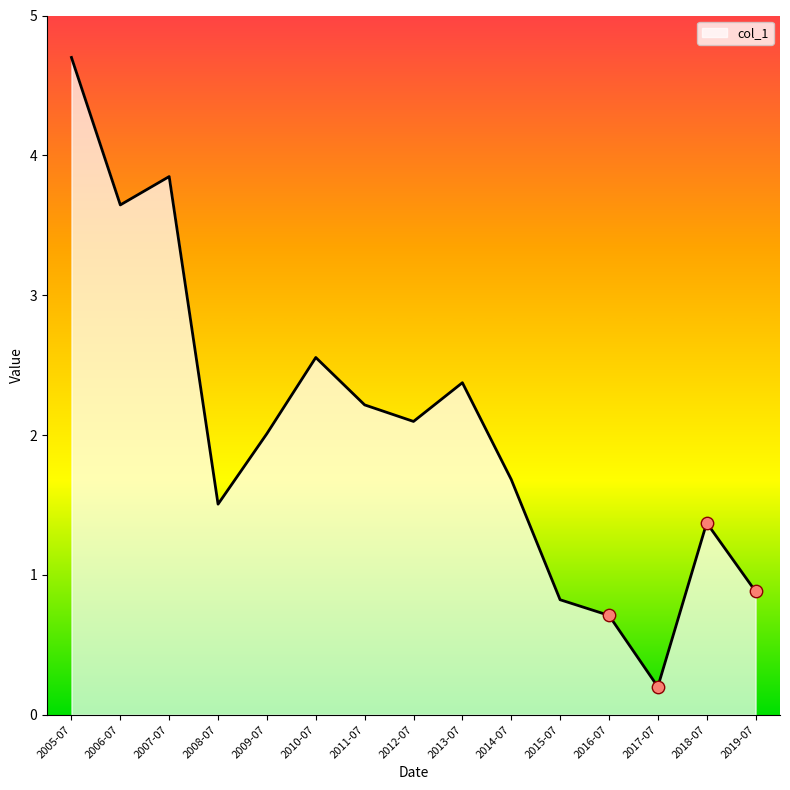

Which has a higher value, 2017-07 or 2010-07?

2010-07